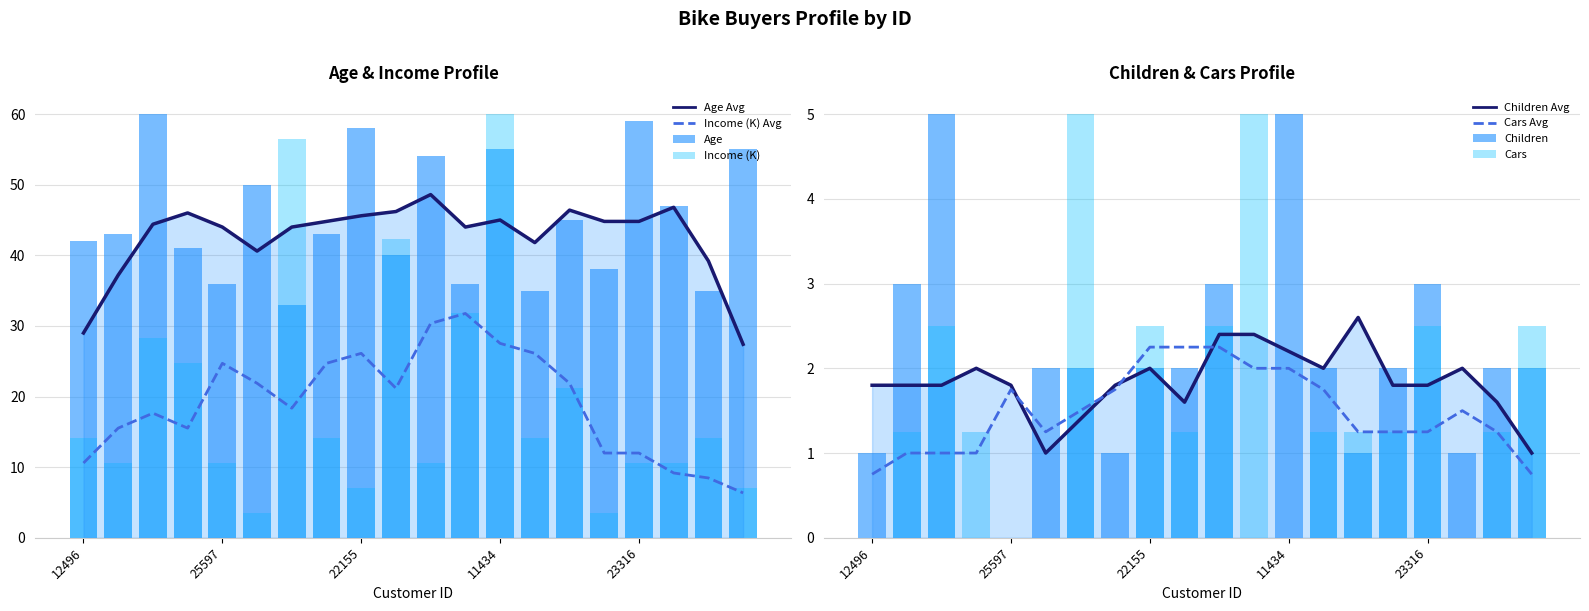

True or false: Income (K) has a value of 10.6 at 12610.

True